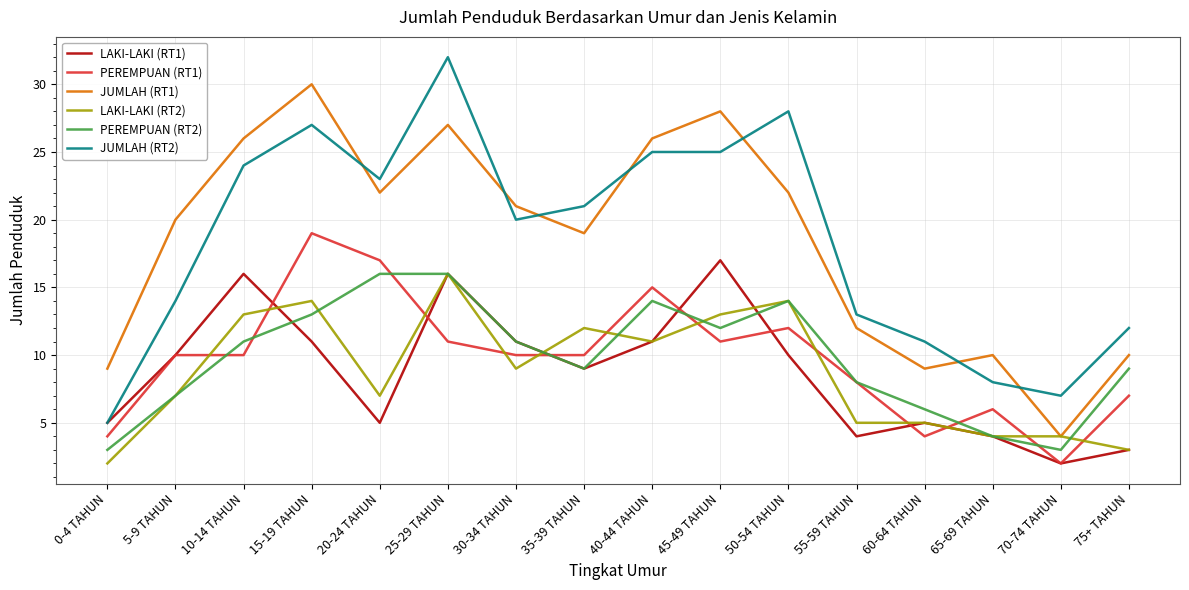

Does the chart display data point markers on the line(s)?

No